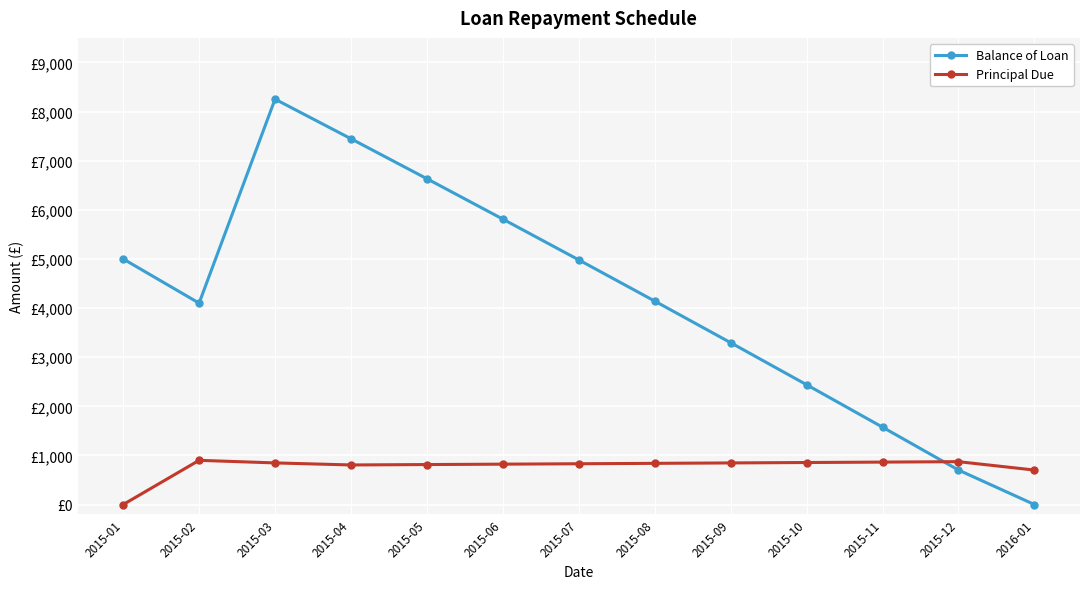

Is it true that Balance of Loan equals 2430.7 at 2015-11?

False